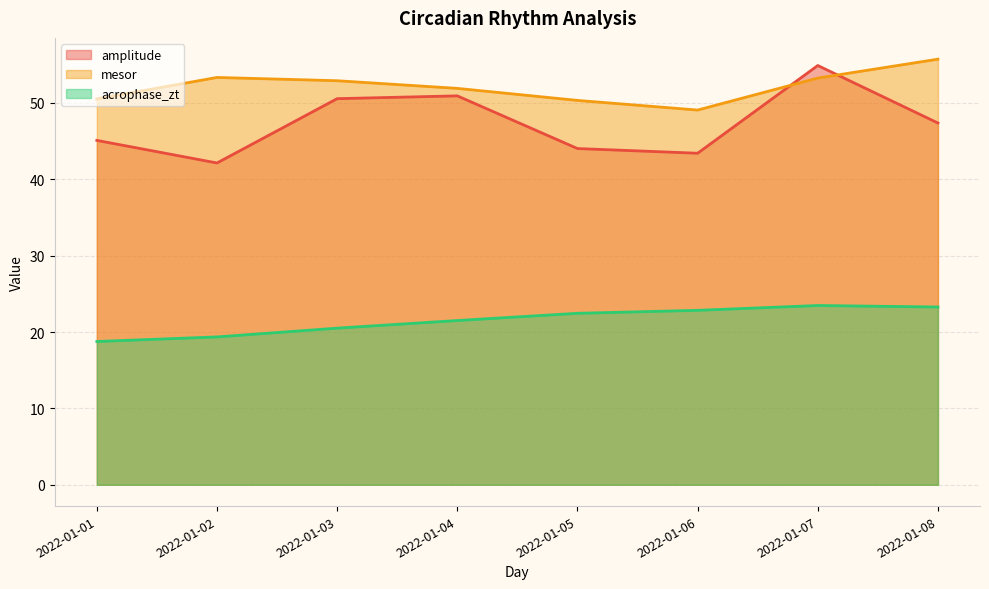

What is the approximate value of acrophase_zt at 2022-01-02?

19.4